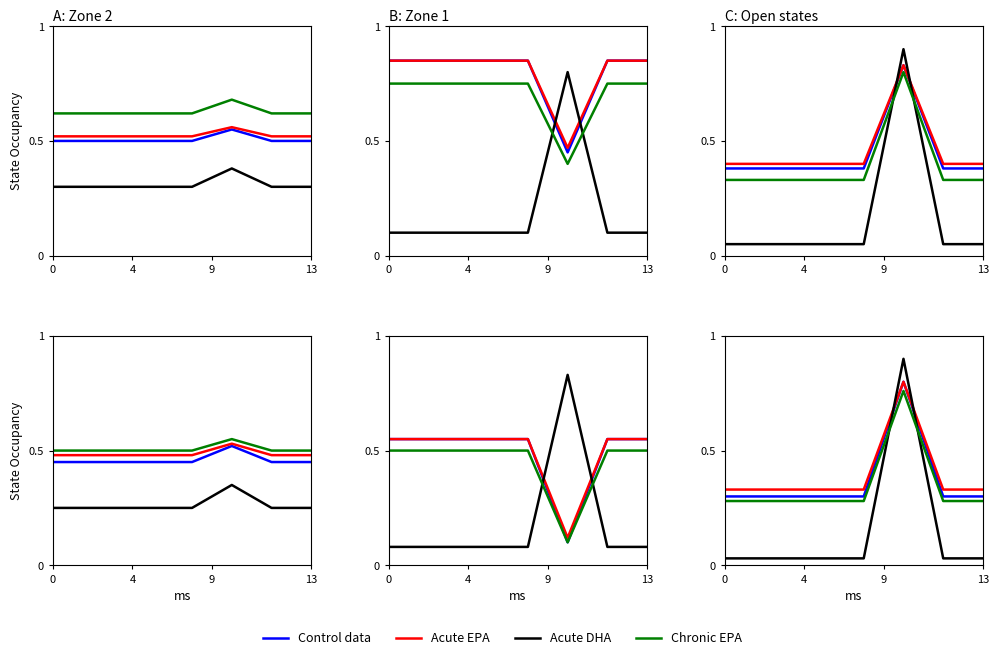

Read the Chronic EPA value at 4.

0.3